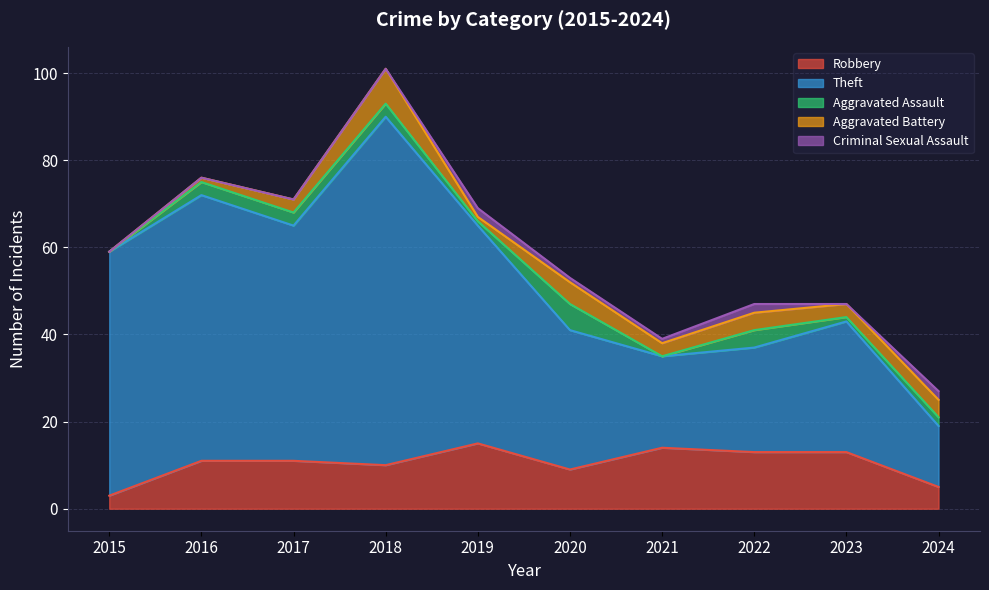

How many series are shown in this chart?

5